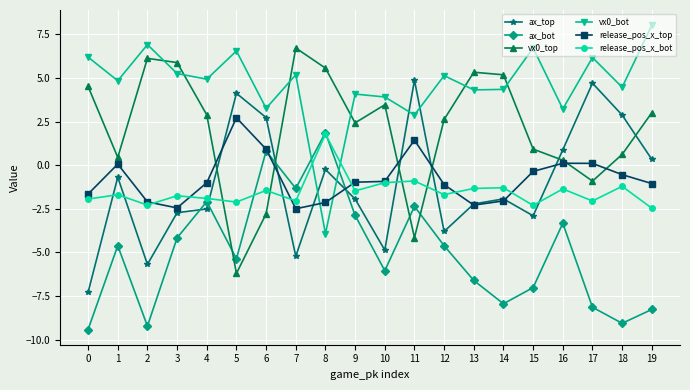

What is the spread (max minus min) of values at 5?

12.7